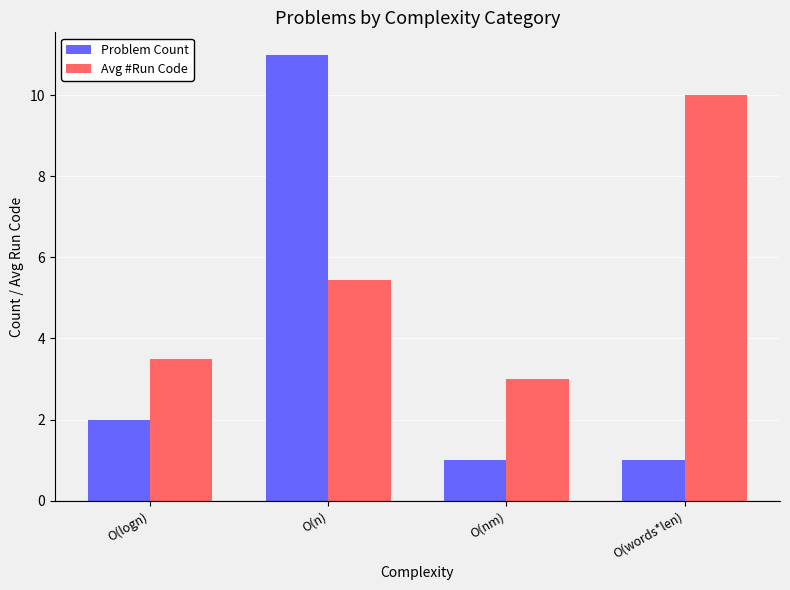

At which label does Avg #Run Code reach its peak?

O(words*len)